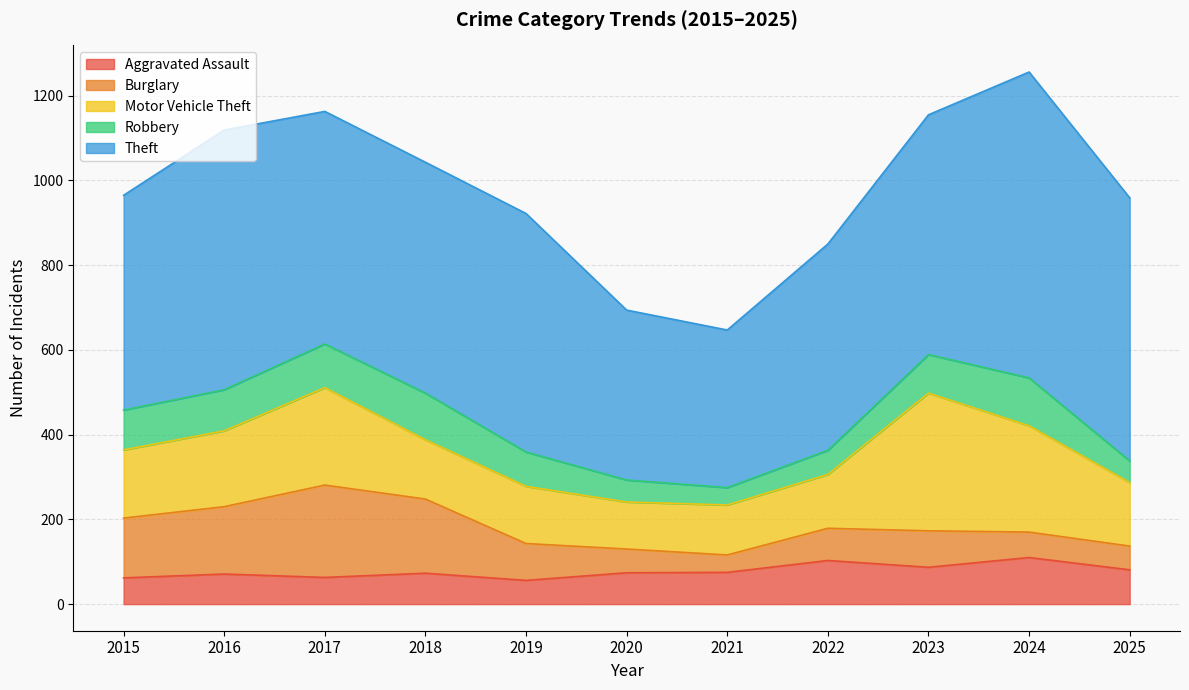

Where is the first local minimum for Theft?

2018